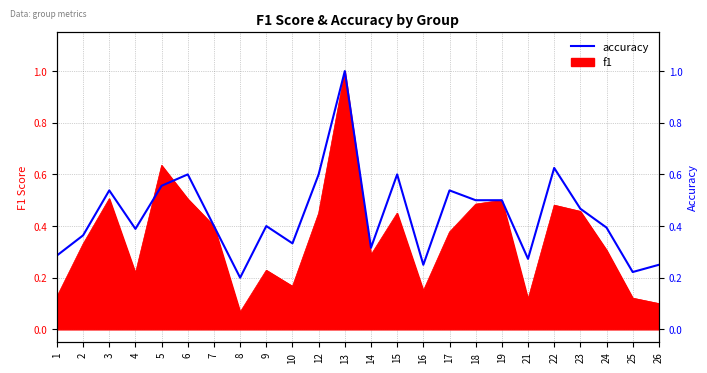

True or false: the data shows 0.3 at 25.

False